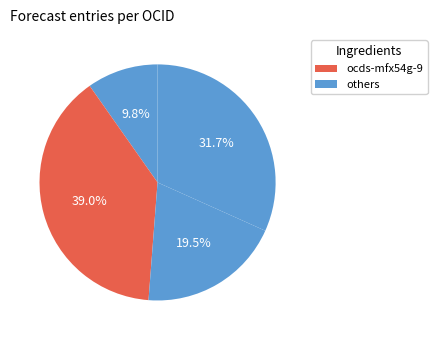

How many segments does this pie chart have?

4